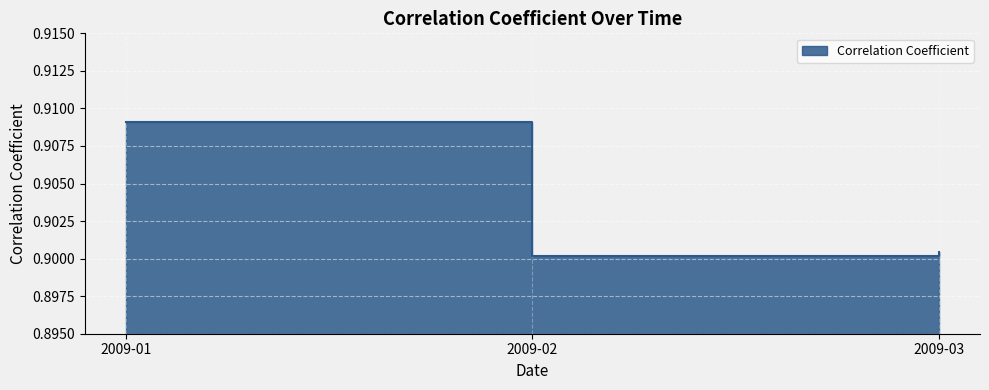

Reading right to left, extract all data points from this chart.

2009-03=0.9	2009-02=0.9	2009-01=0.9